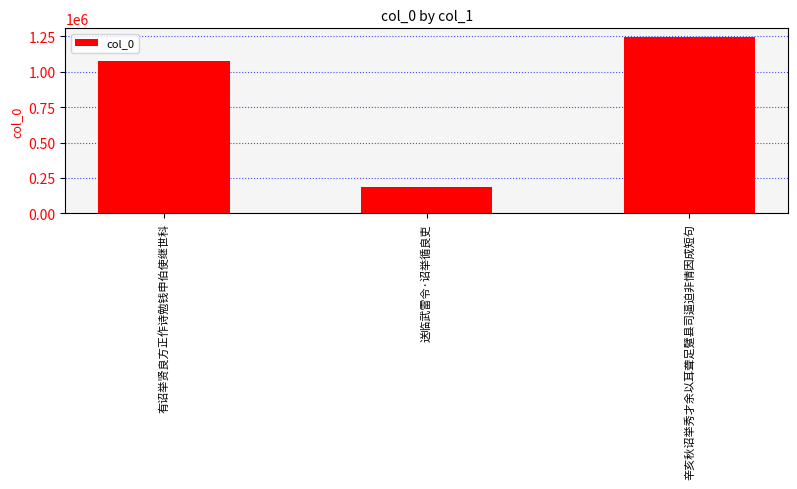

What value does the data have at 有诏举贤良方正作诗勉钱申伯使继世科, to the nearest 100?

1078300